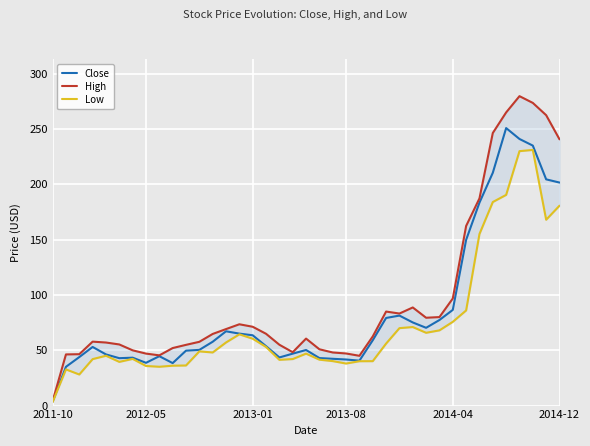

Between 16 and 32, which series saw the biggest shift?

Close